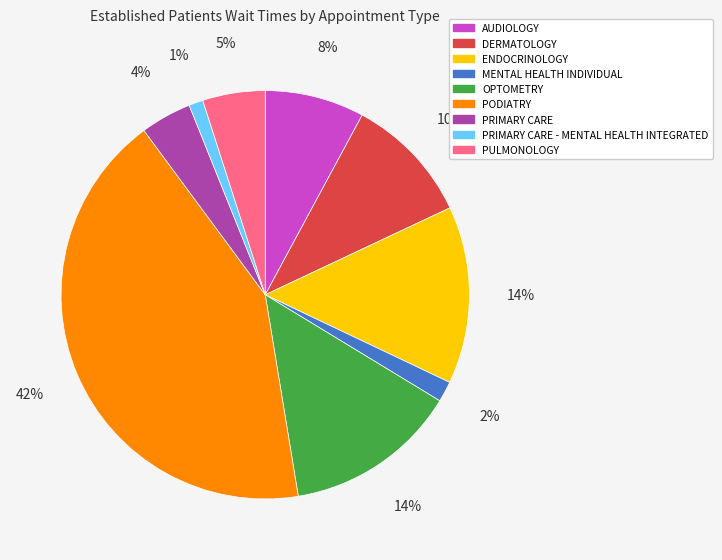

To the nearest percent, what is the average slice percentage?

11%